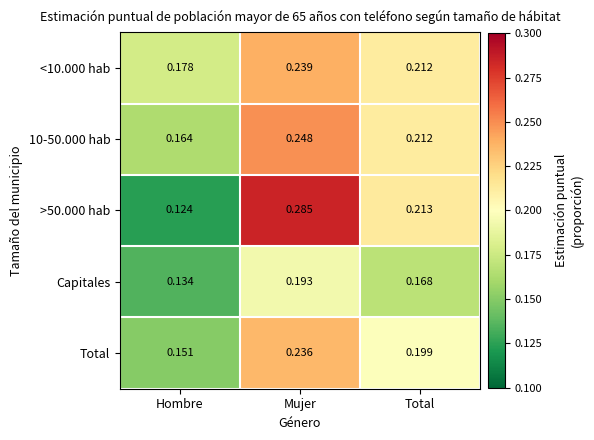

At which label is Capitales closest to 0?

Hombre